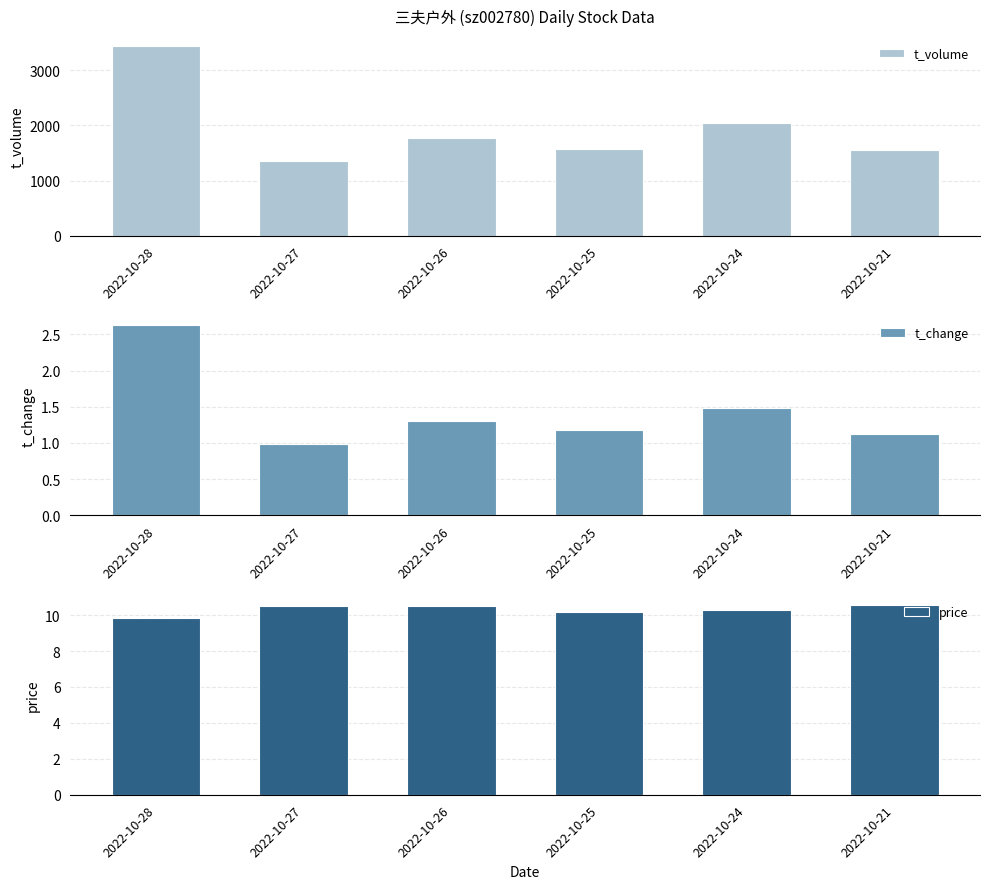

What is the minimum value shown in the chart?

1.0